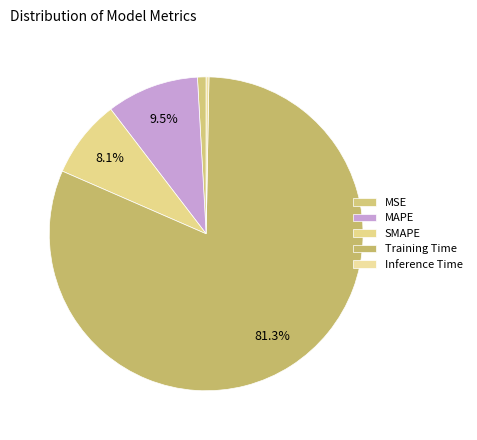

Which slice represents more than half of the pie?

Training Time